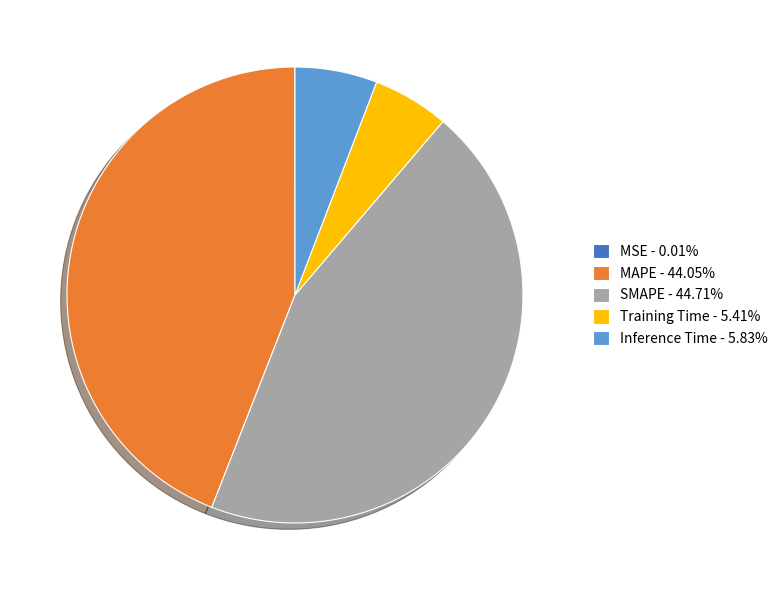

Combined, do Training Time - 5.41% and Inference Time - 5.83% account for over 50%?

No